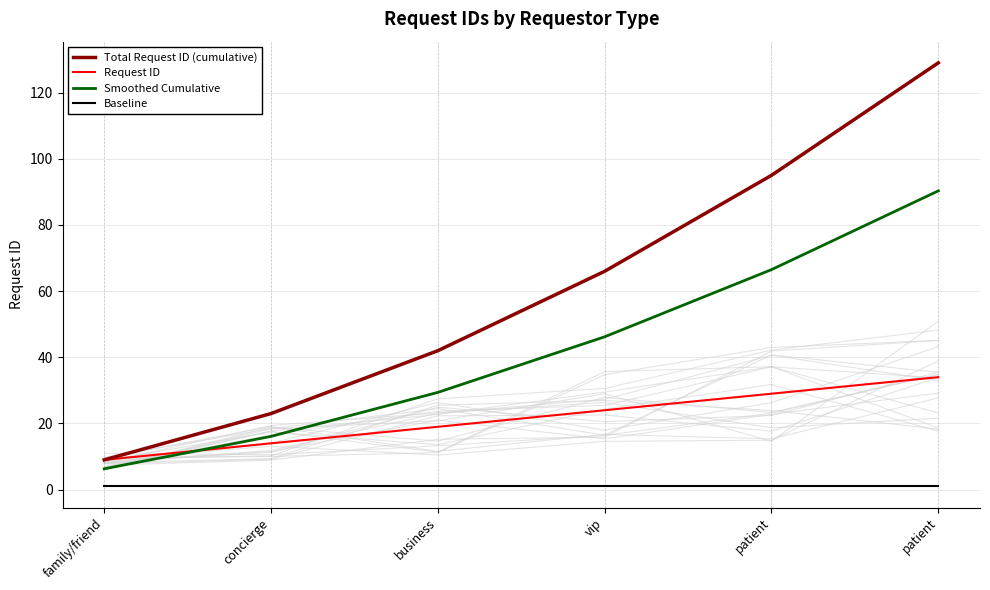

The value of Baseline at business is 0.5. True or false?

False